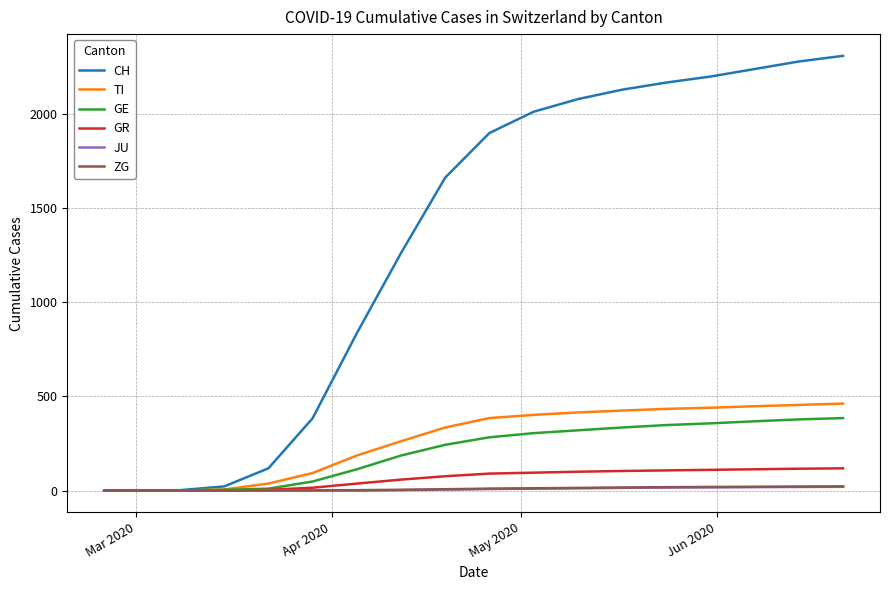

What are all the series names shown in the legend?

CH, TI, GE, GR, JU, ZG